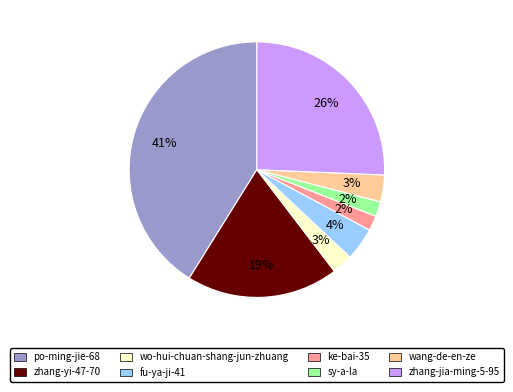

What is the largest slice in the pie chart?

po-ming-jie-68